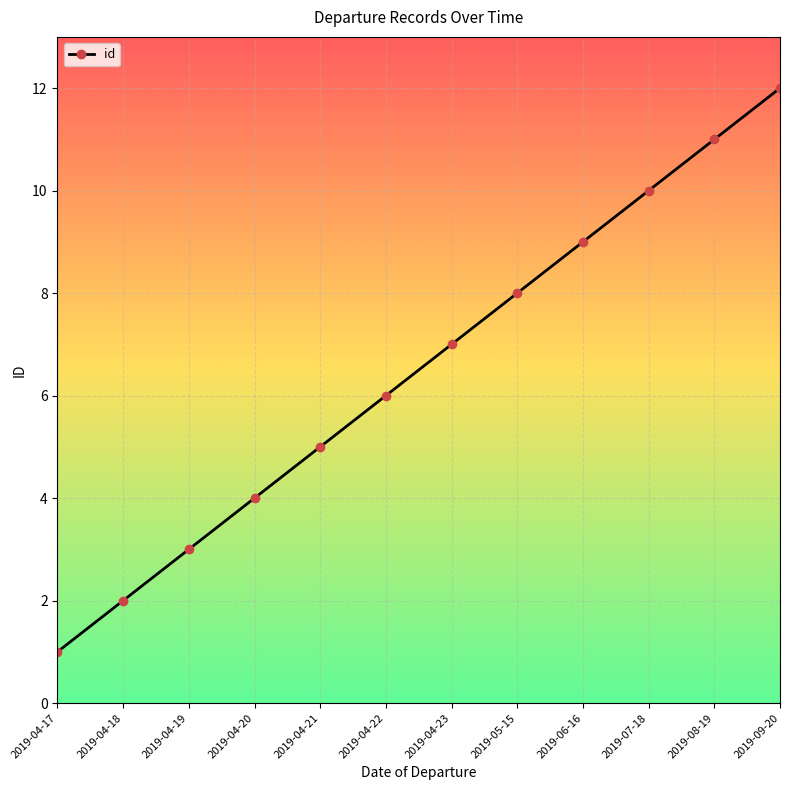

What is the difference between the maximum and minimum values?

11